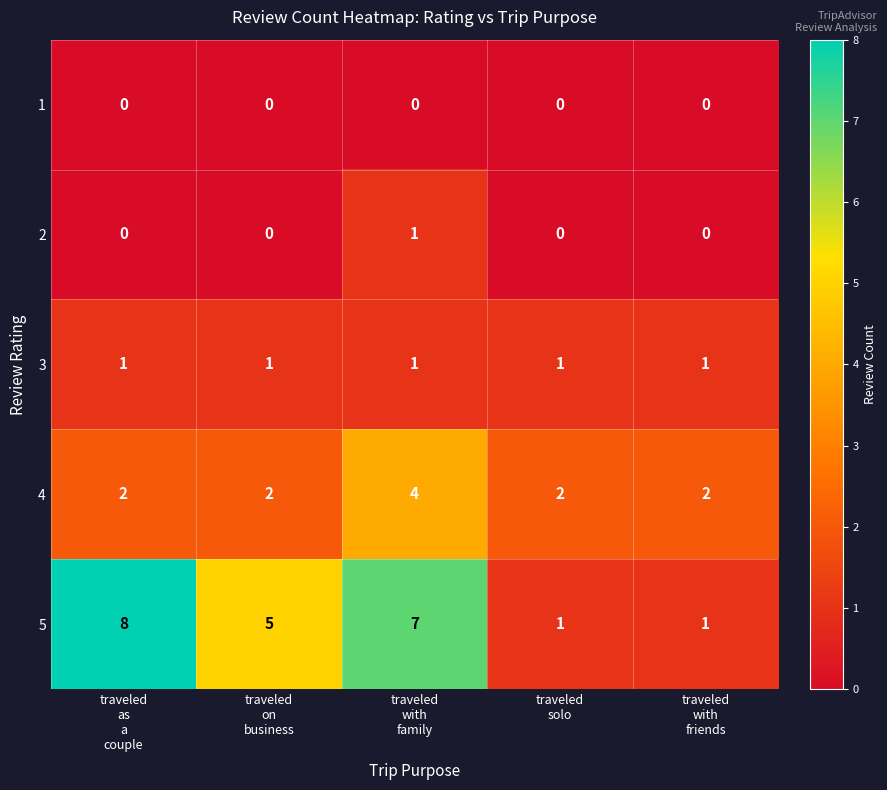

What is the sum of all 3 values?

5